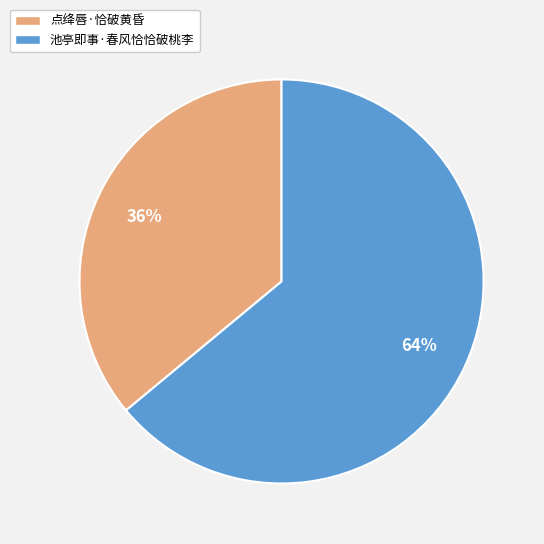

True or false: 点绛唇·恰破黄昏 accounts for 36% of the total.

True